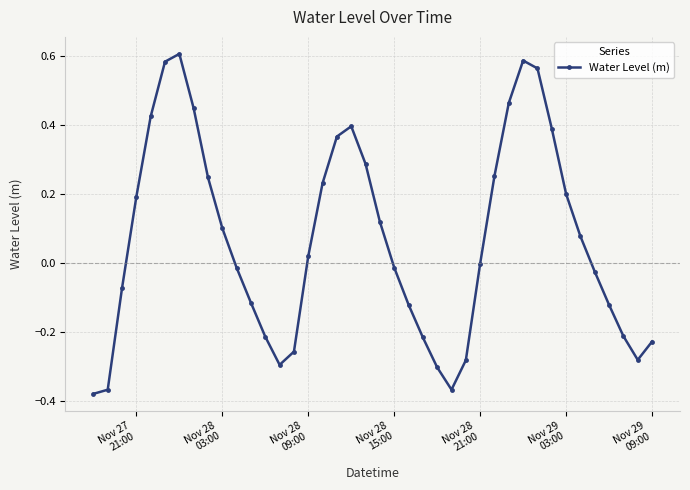

What is the sum of all values?

2.7